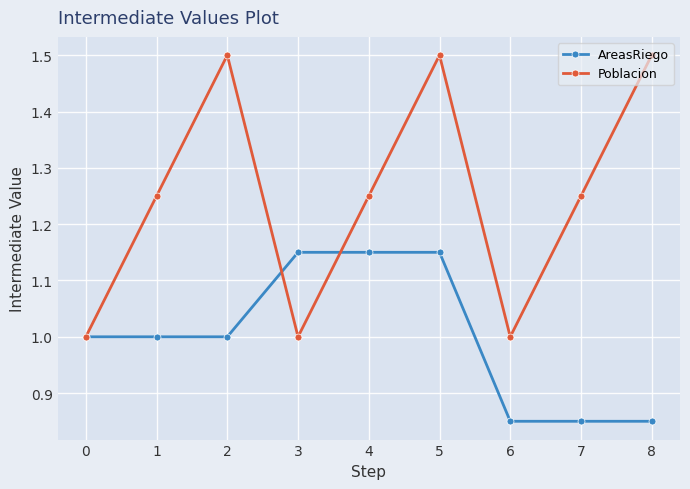

Which series has the largest total across all categories?

Poblacion